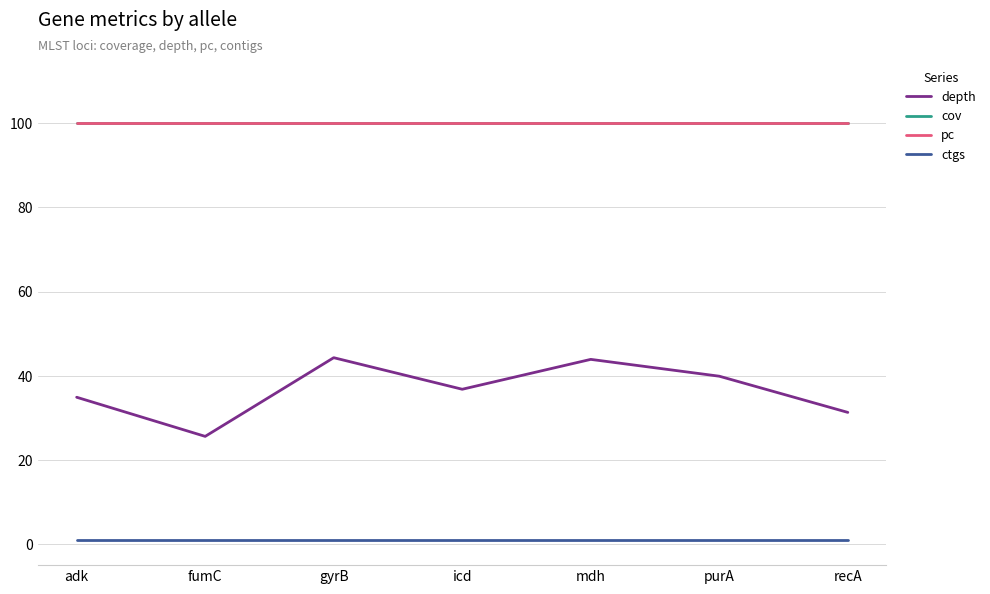

What is the label of the 6th point from the left?

purA